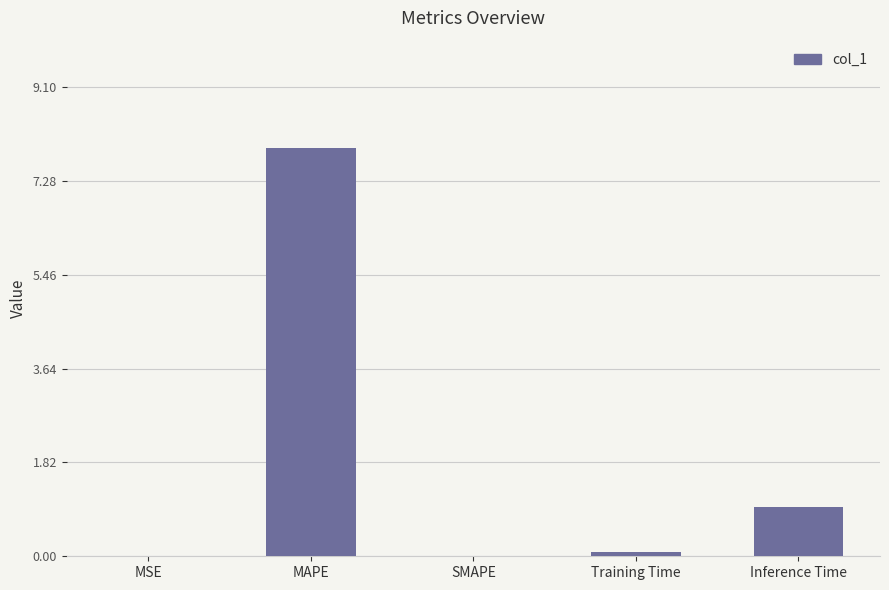

How many categories are shown in the chart?

5